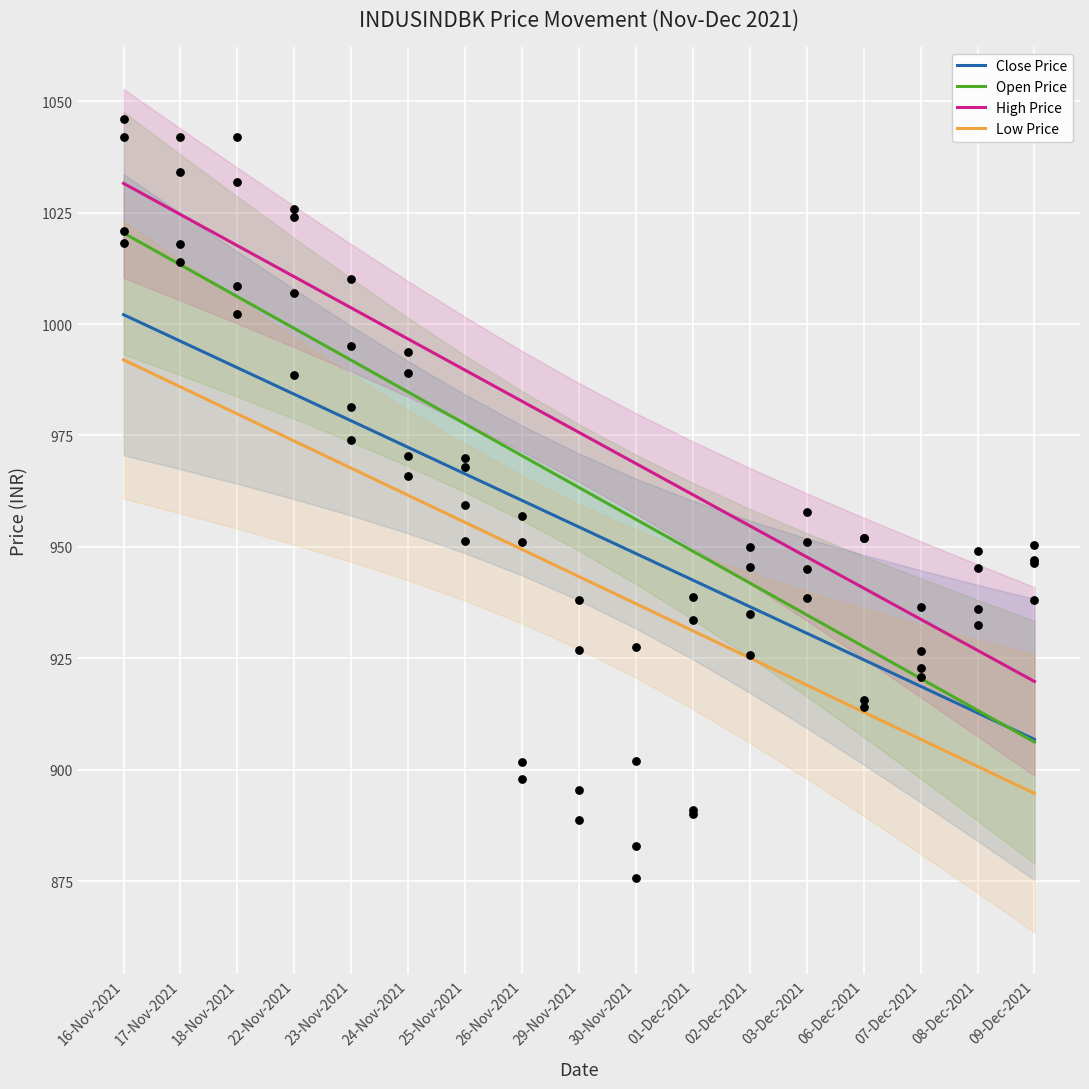

What is the total value across all series at 03-Dec-2021?

3732.2